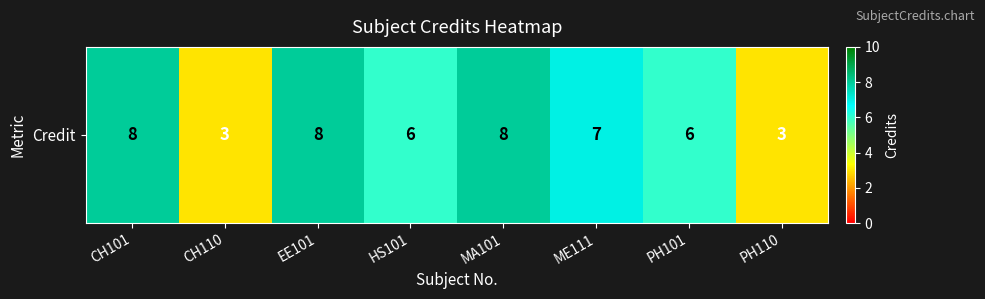

Rank the categories by value from lowest to highest.

CH110, PH110, HS101, PH101, ME111, CH101, EE101, MA101